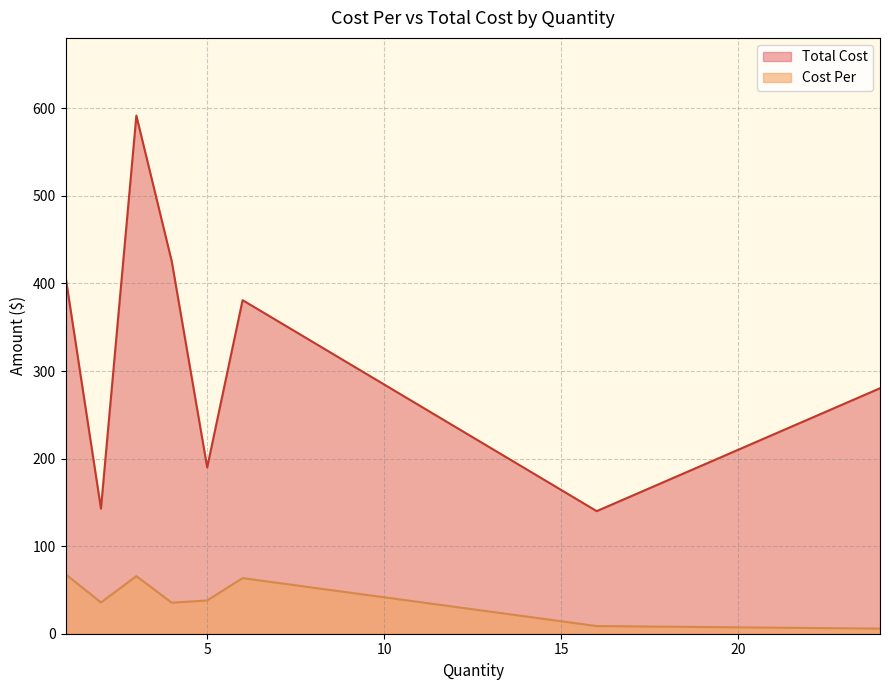

True or false: Cost Per and Total Cost intersect in this chart.

False